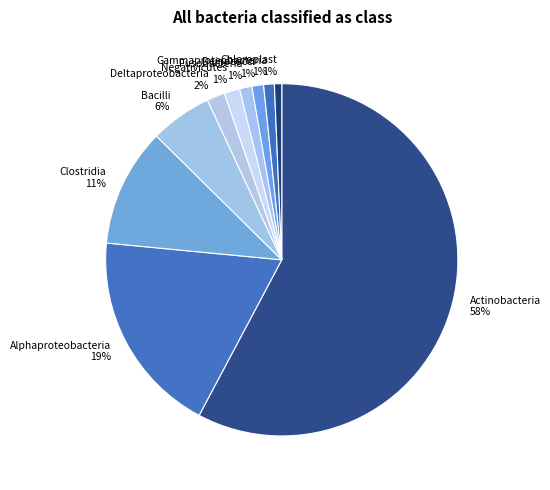

To the nearest percent, what percentage of the pie is Deinococci?

1%